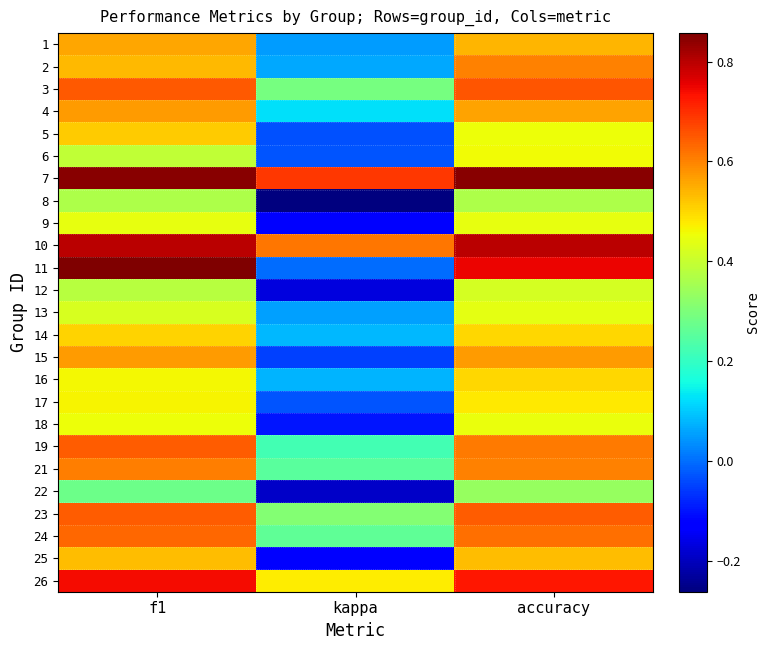

Count the number of categories in the chart.

3